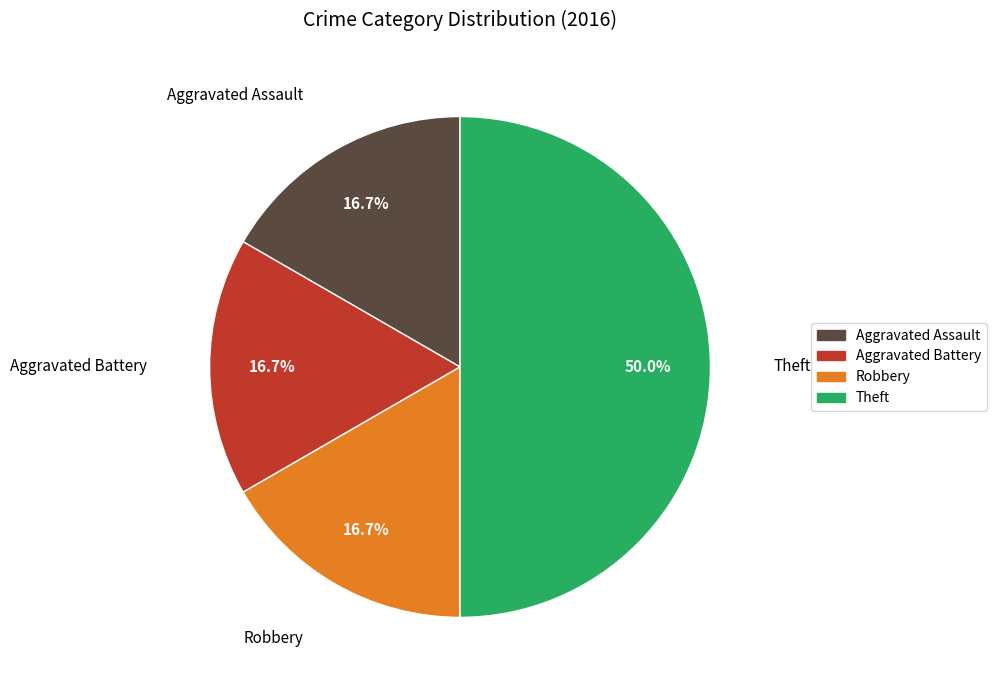

Which category has the biggest portion of the pie?

Theft